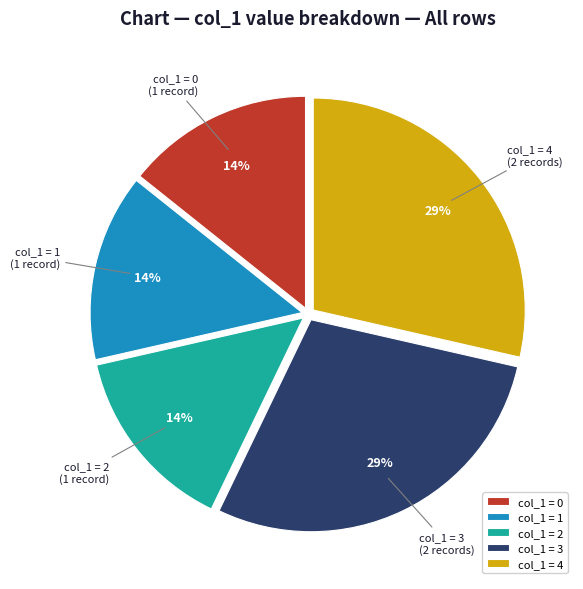

Approximately how many times larger is the value at col_1 = 1 compared to col_1 = 4?

0.5